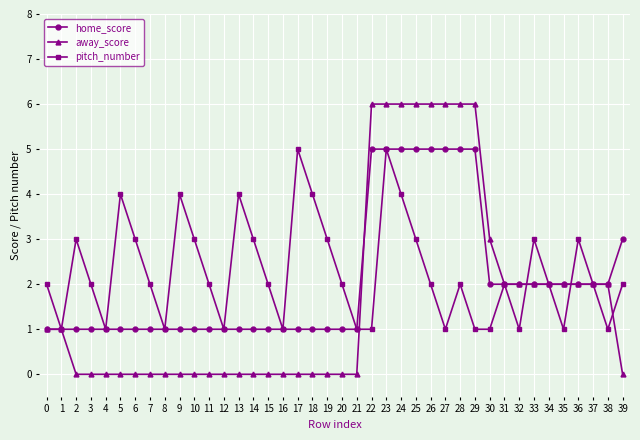

List the series in order of their overall mean, lowest first.

away_score, home_score, pitch_number